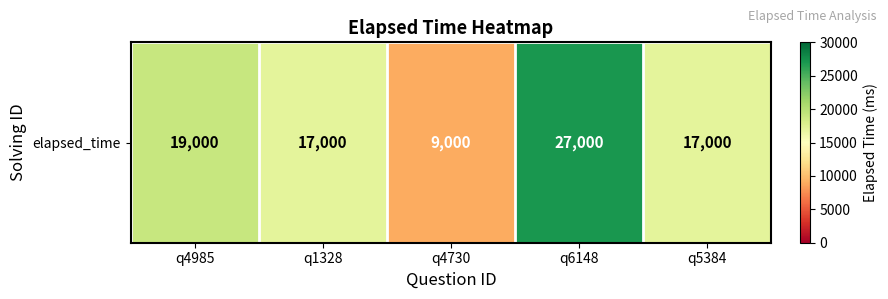

Reading left to right, list all the values displayed in this chart.

19000	17000	9000	27000	17000